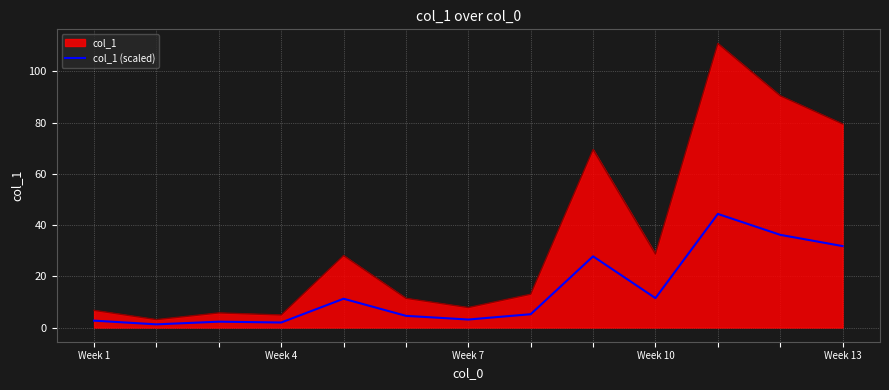

Does the chart display data point markers on the line(s)?

No